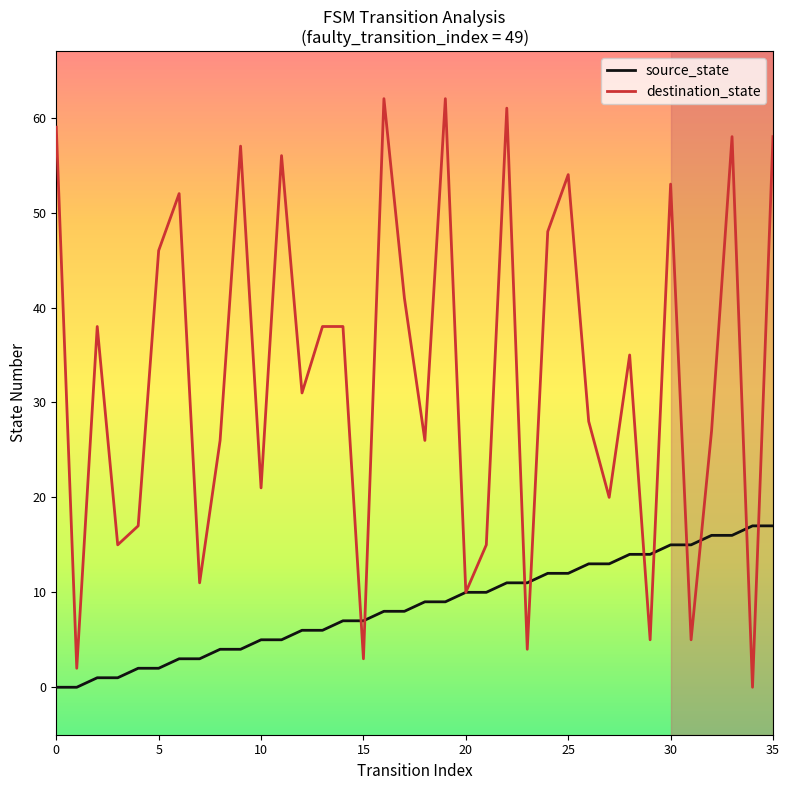

Which series has the largest range (max minus min)?

destination_state